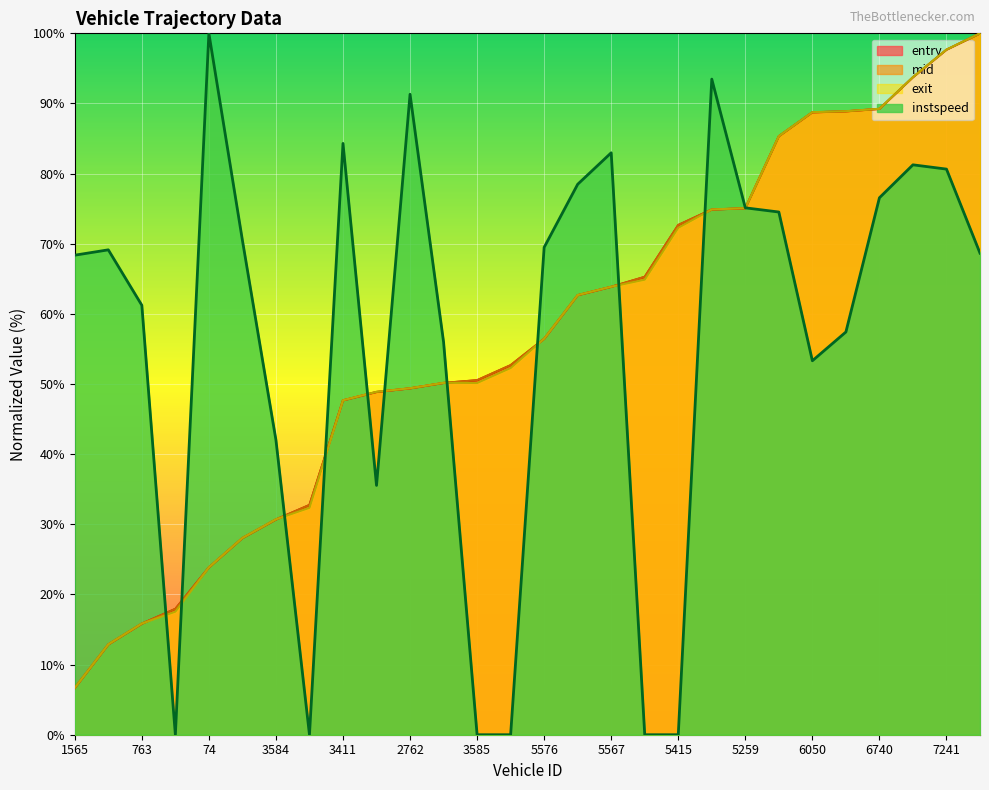

In instspeed, how many points are lower than both neighbors (excluding endpoints)?

4